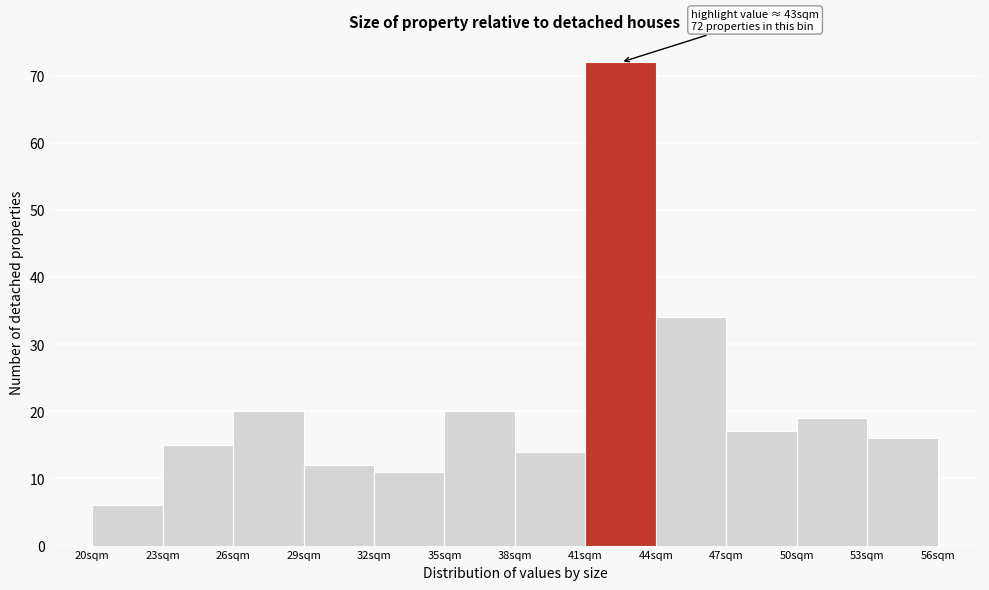

Over which range of the x-axis is the bar tallest?

41 to 44